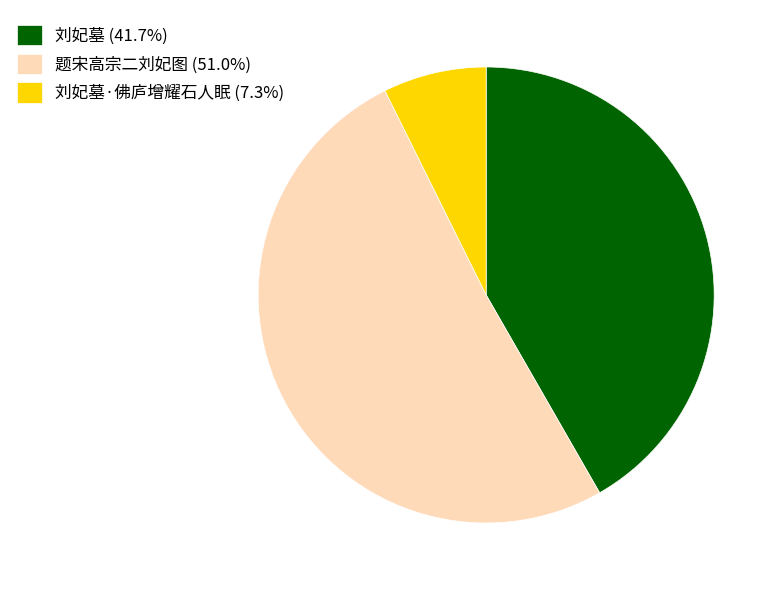

Is the sum of 刘妃墓·佛庐增耀石人眠 (7.3%) and 题宋高宗二刘妃图 (51.0%) greater than half?

Yes